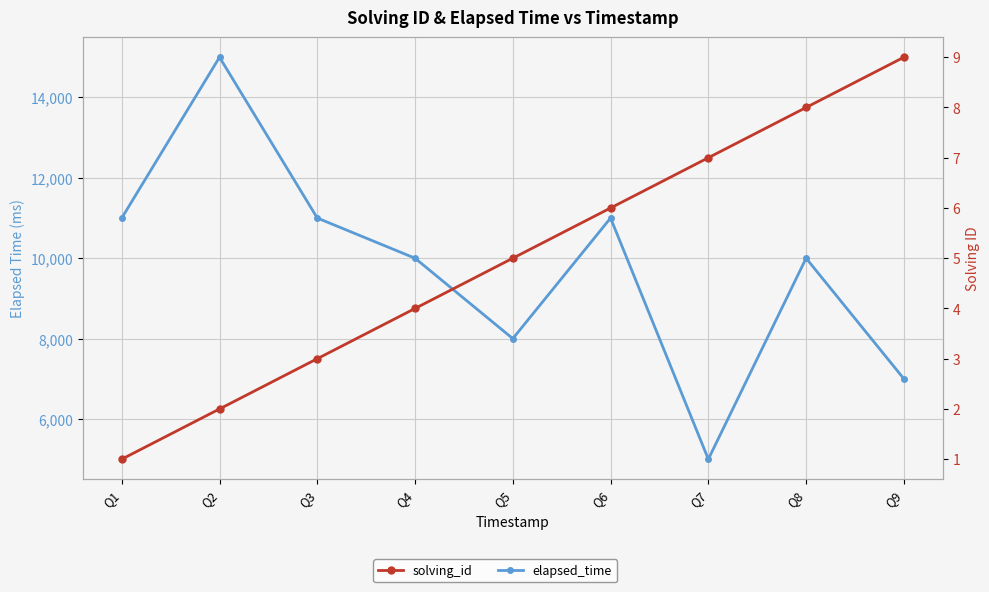

What are all the series names shown in the legend?

elapsed_time, solving_id